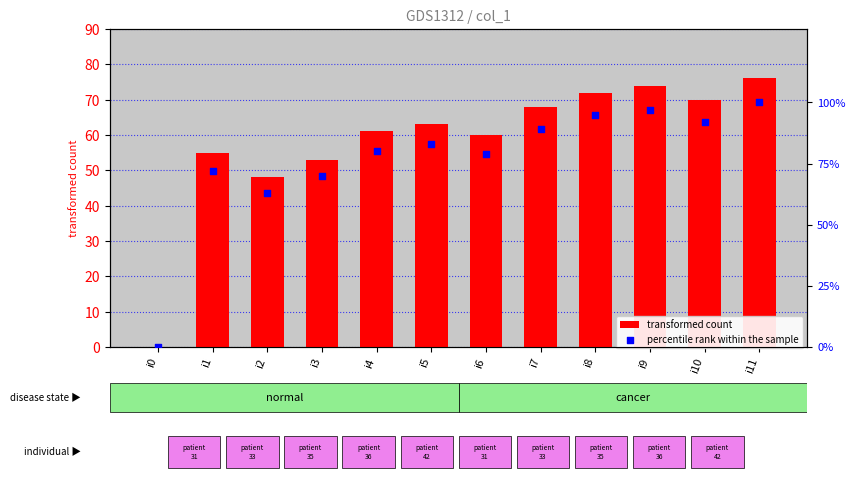

What is the total value across all series at i1?

127